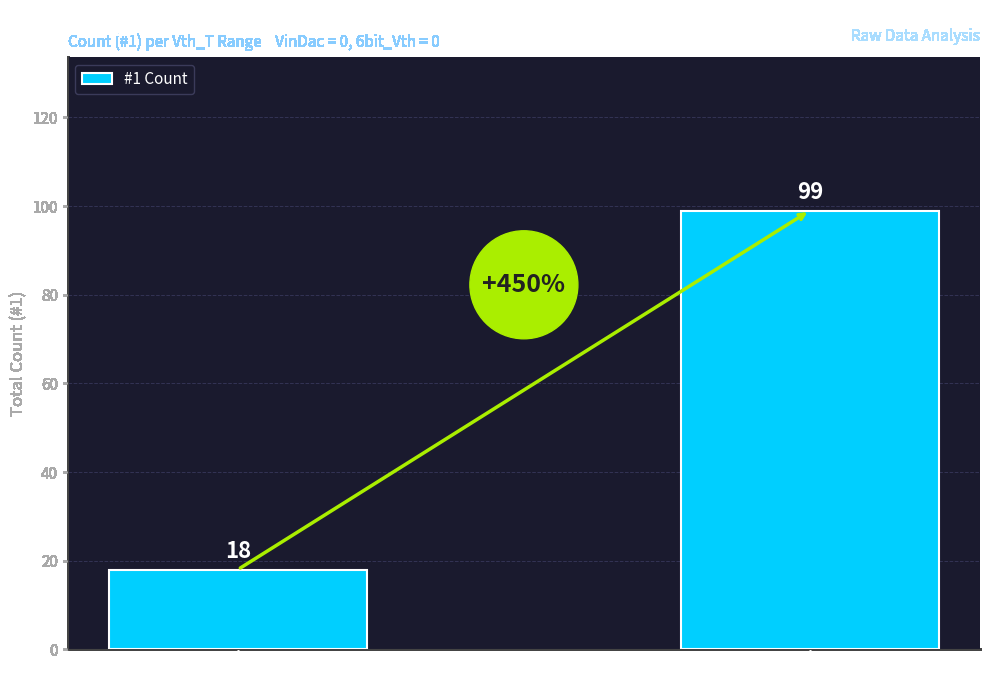

True or false: the data shows 99 at Vth_T 323–327.

True